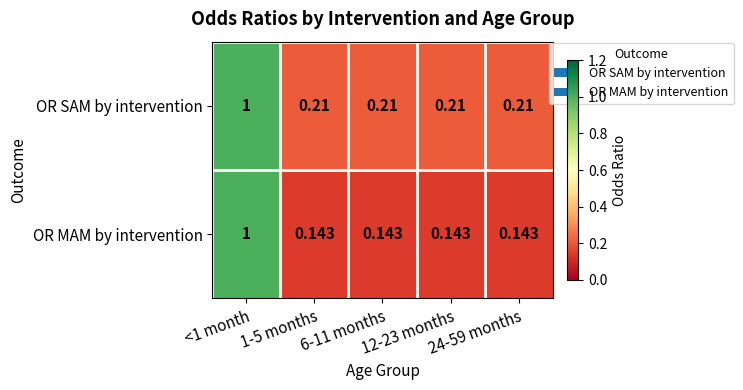

Which series has the widest spread of values?

OR MAM by intervention